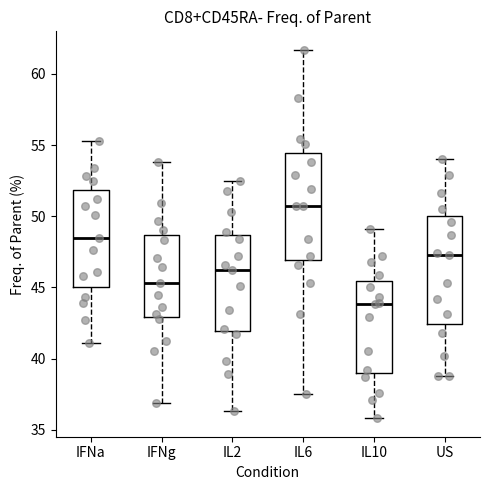

Reading left to right, transcribe this box plot: for each box, give where its median line is, the range the box spans, and where its two whiskers end, as read against the y-axis. The values are not printed on the chart, so give them approximately, as read against the axis.

IFNa: median 48.5, box 45.0 to 52.0, whiskers 41.0 to 55.5
IFNg: median 45.5, box 43.0 to 48.5, whiskers 37.0 to 54.0
IL2: median 46.0, box 42.0 to 48.5, whiskers 36.5 to 52.5
IL6: median 50.5, box 47.0 to 54.5, whiskers 37.5 to 61.5
IL10: median 44.0, box 39.0 to 45.5, whiskers 36.0 to 49.0
US: median 47.5, box 42.5 to 50.0, whiskers 39.0 to 54.0